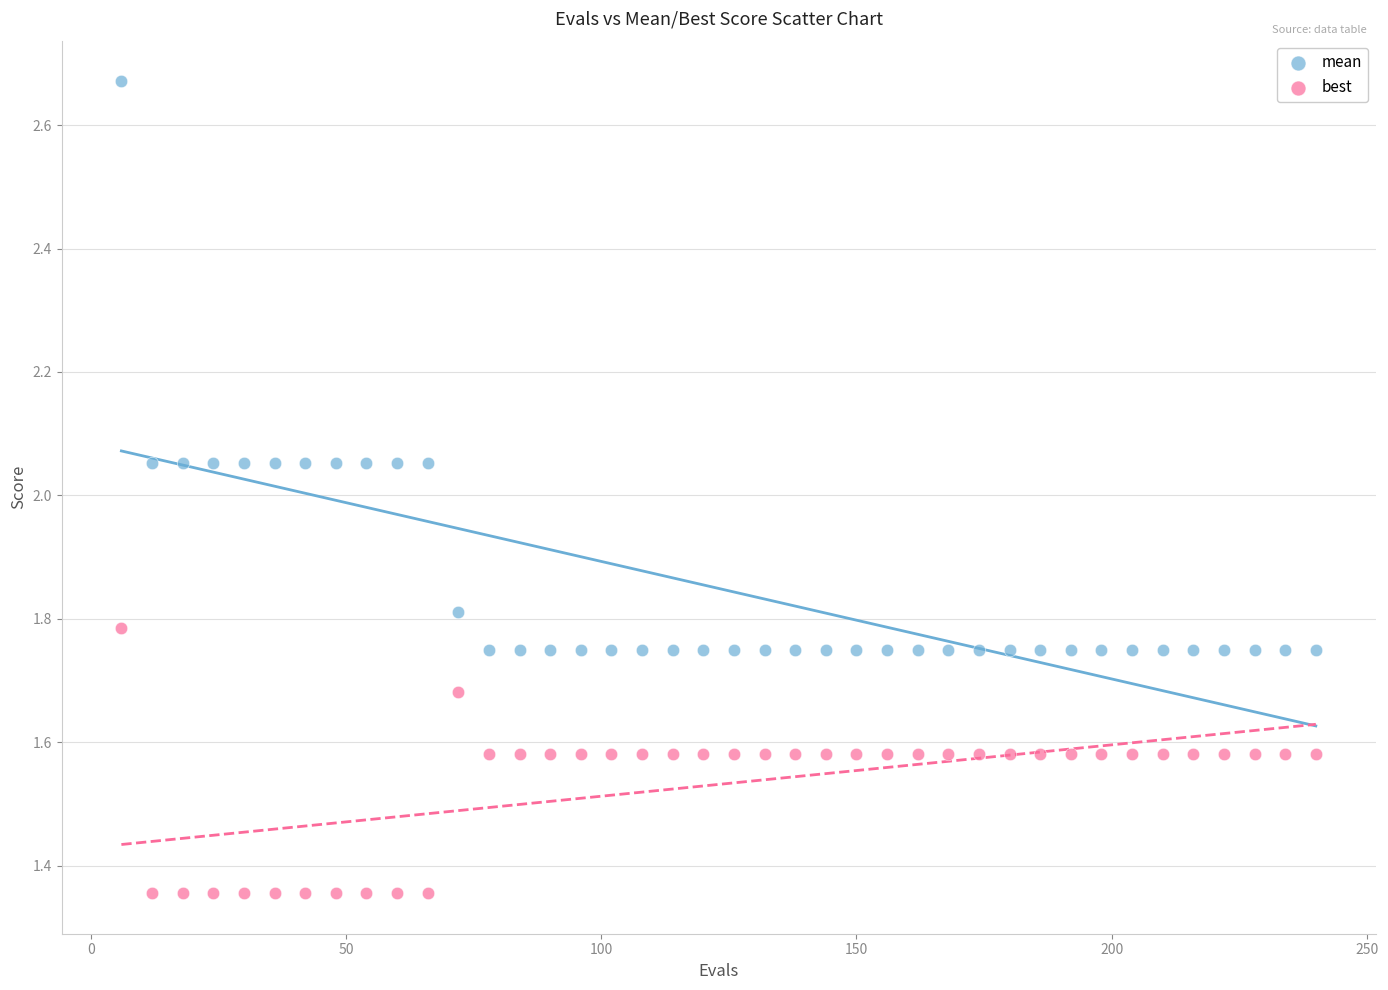

Across all data points, what is the range of Y values (max minus min)?

1.3